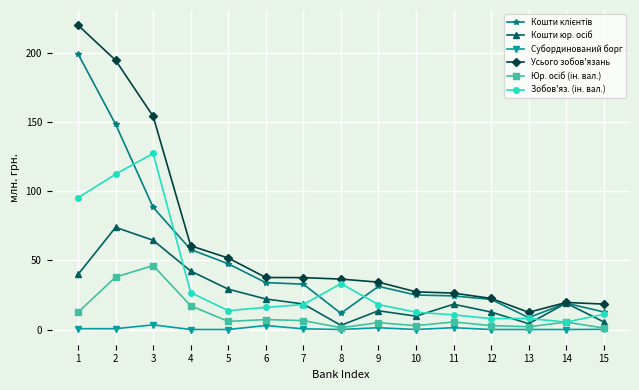

Which series has the largest range (max minus min)?

Усього зобов'язань